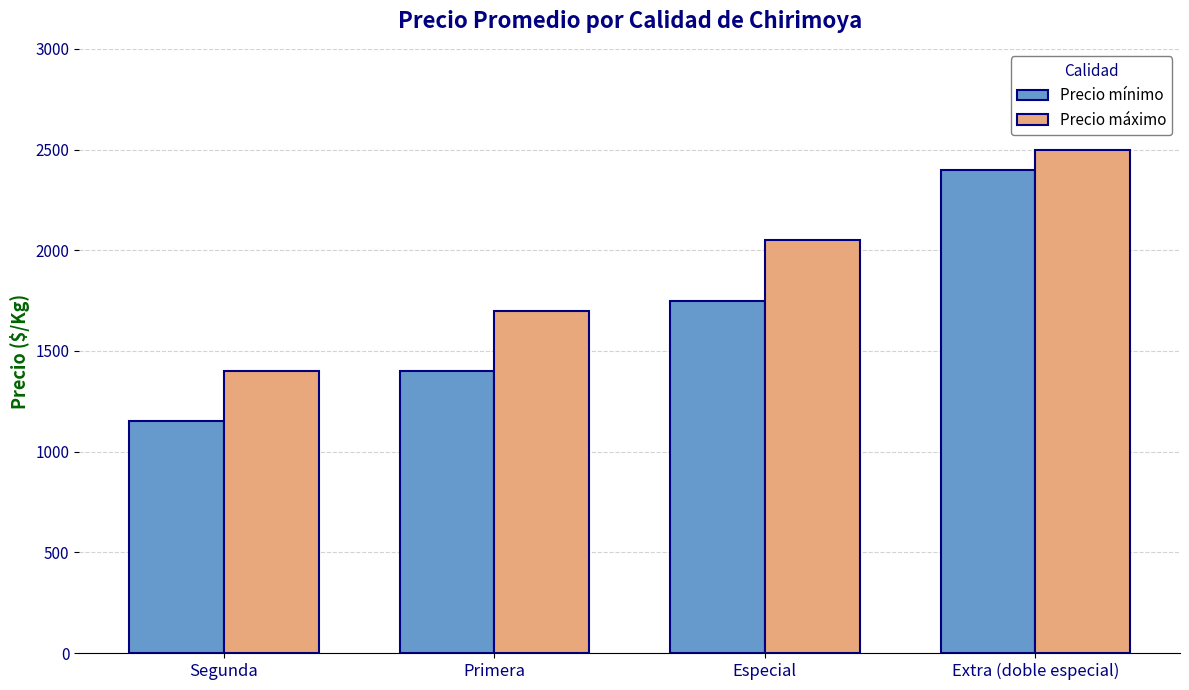

Reading left to right, transcribe all the data shown in this chart.

Precio mínimo: 1150	1400	1750	2400
Precio máximo: 1400	1700	2050	2500